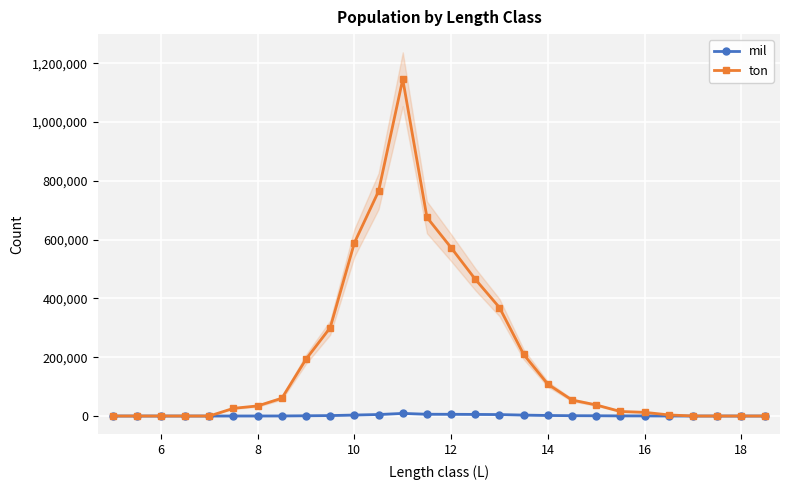

Reading left to right, transcribe all the data shown in this chart.

mil: 0	0	0	0	0	58	94	202	778	1441	3335	5068	8828	6020	5862	5438	4905	3154	1835	1058	824	403	363	121	0	0	0	0
ton: 0	0	0	0	0	26127	34320	60447	193324	300598	589256	764810	1145787	675854	572702	465161	368930	209578	108206	54389	37586	15431	12498	3748	0	0	0	0